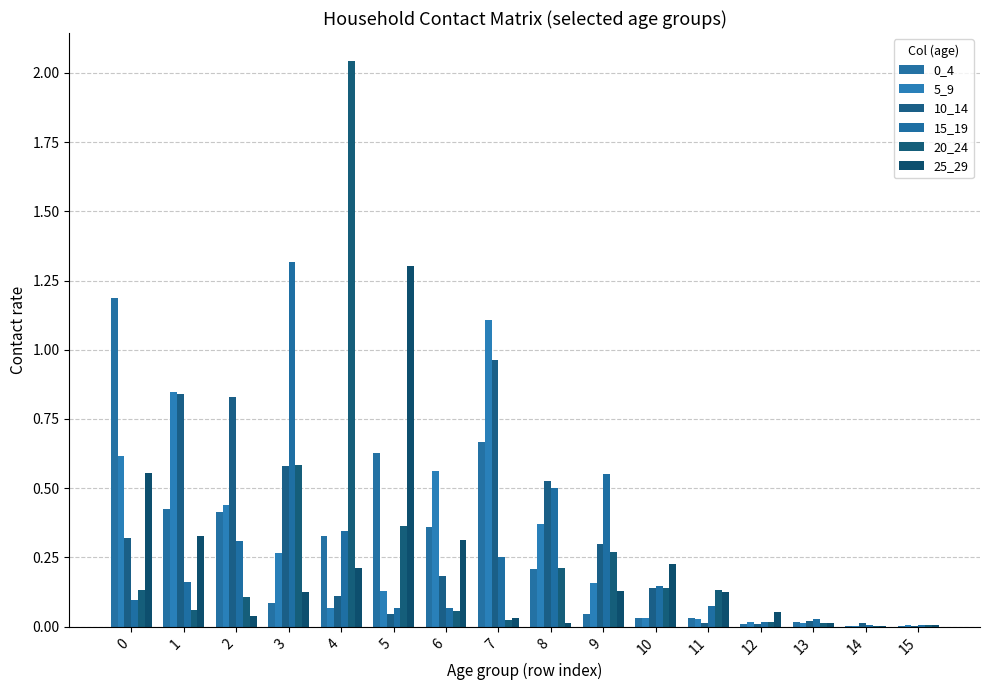

What is the total value across all series at 9?

1.5